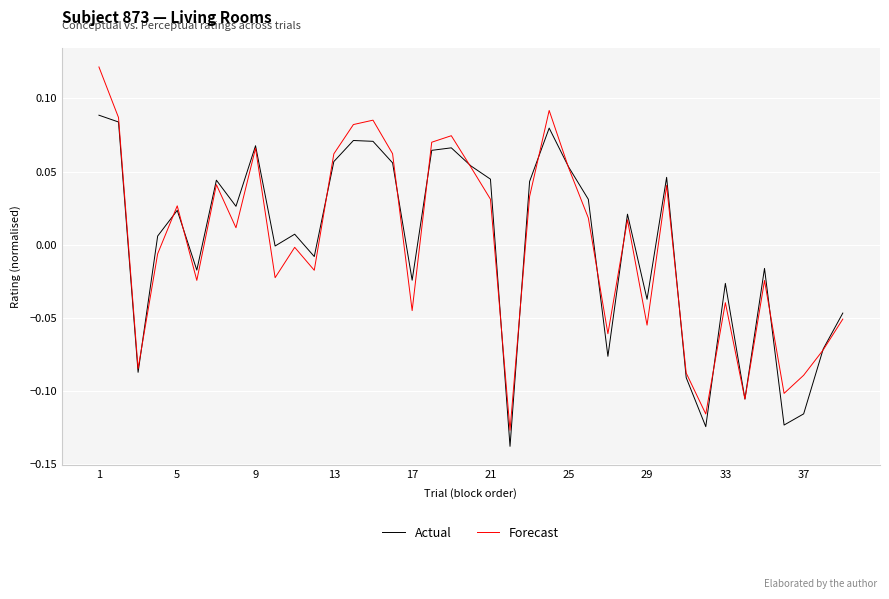

Rank the series by their maximum value, from lowest to highest.

Actual, Forecast